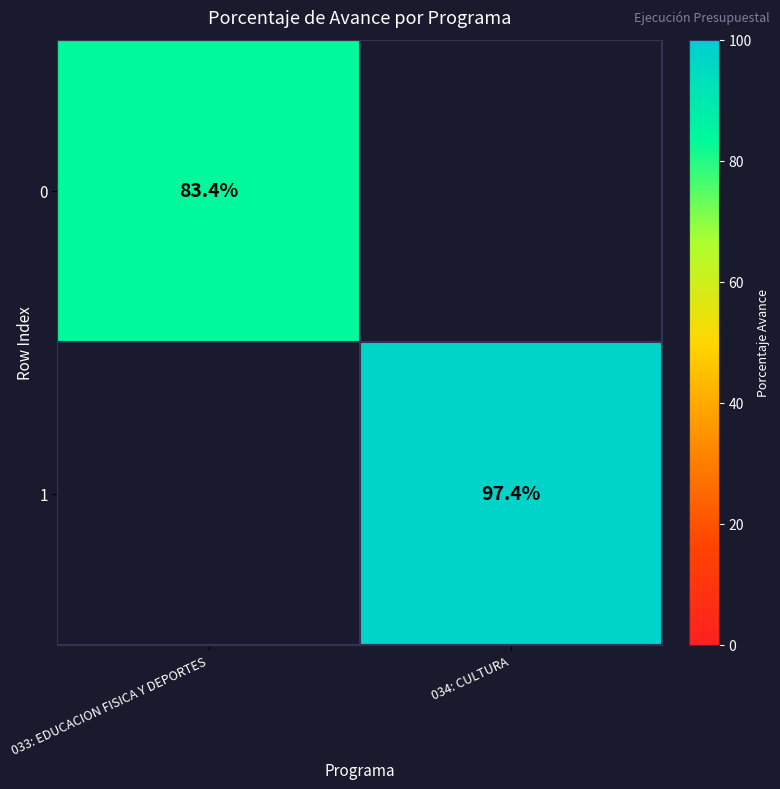

Is the value of 1 at 034: CULTURA greater than the value of 0 at 033: EDUCACION FISICA Y DEPORTES?

Yes